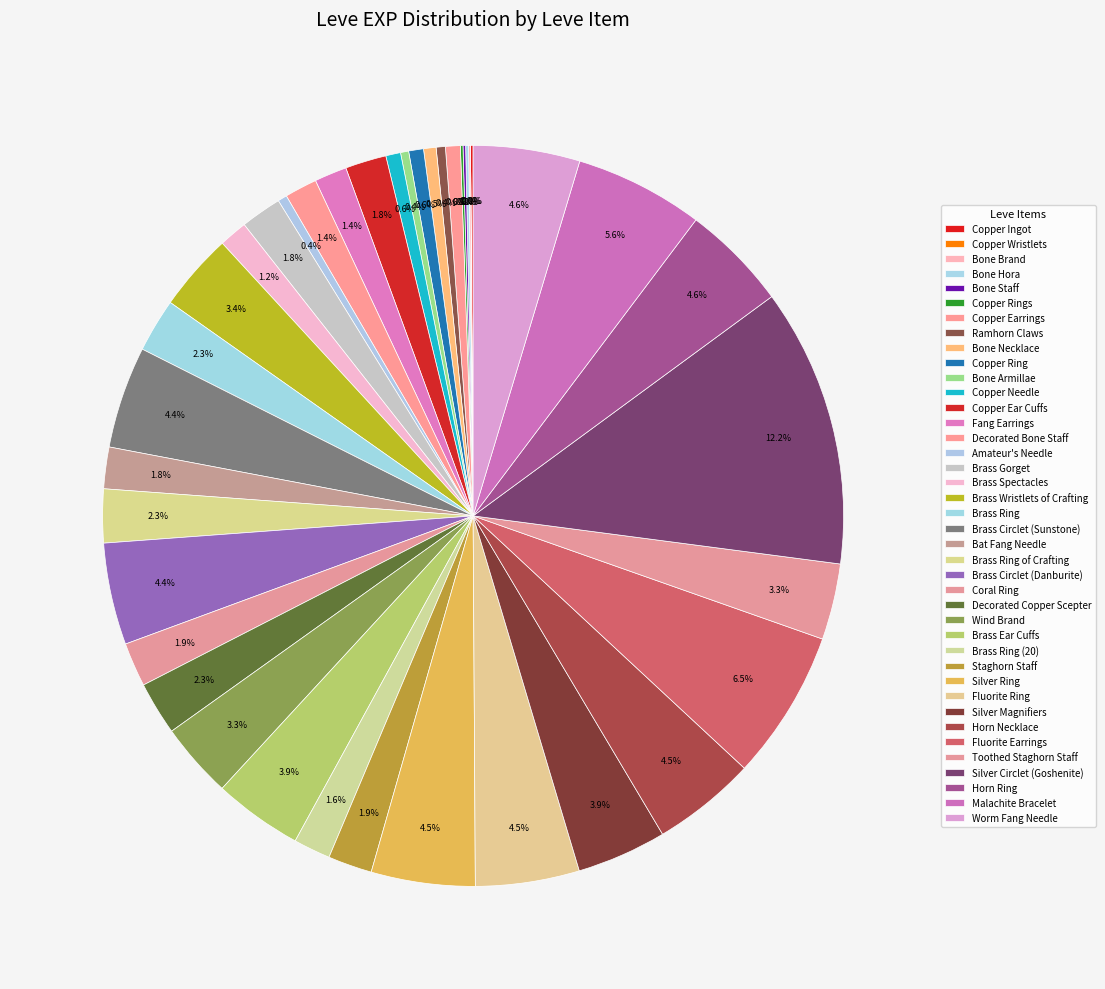

Which category has the biggest portion of the pie?

Silver Circlet (Goshenite)